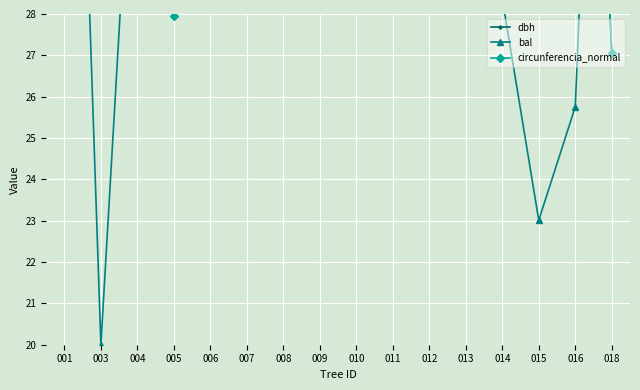

Between 008 and 011, which is larger?

011